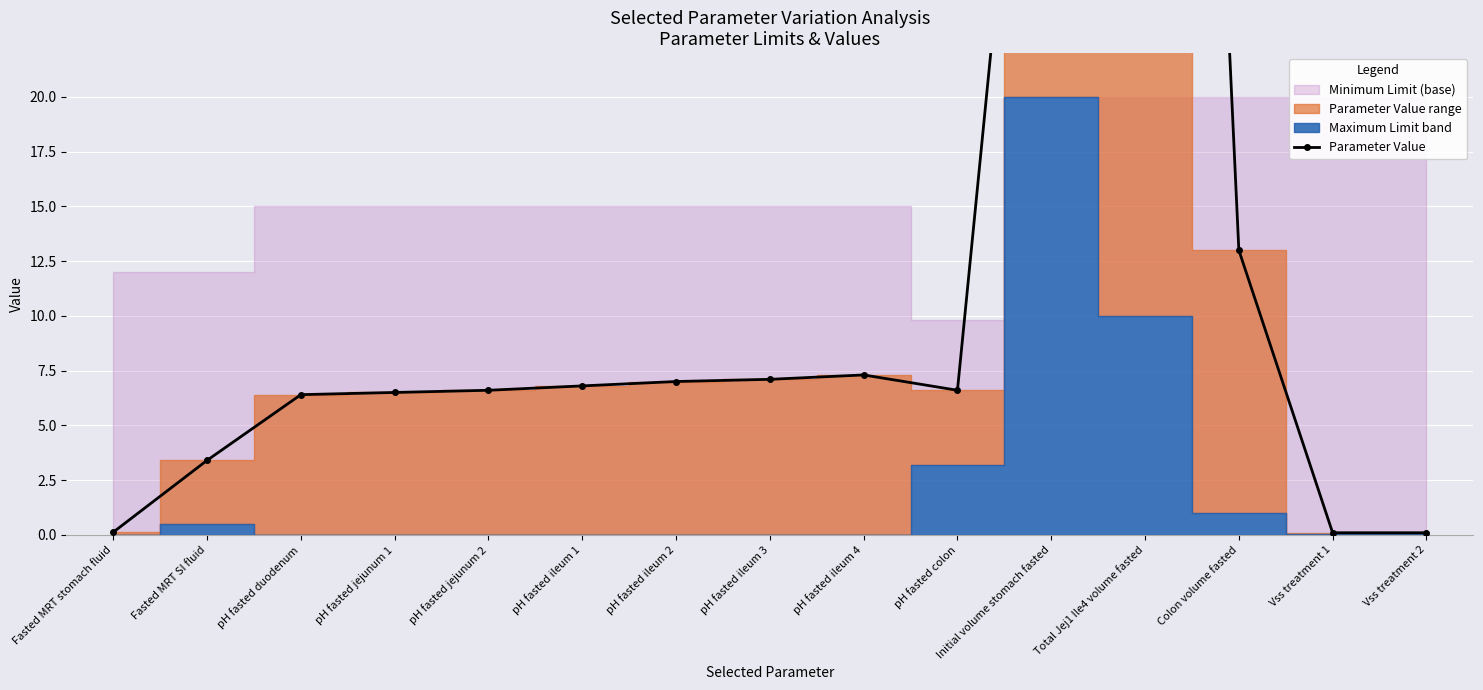

Which category has the highest value across all series?

Total Jej1 Ile4 volume fasted